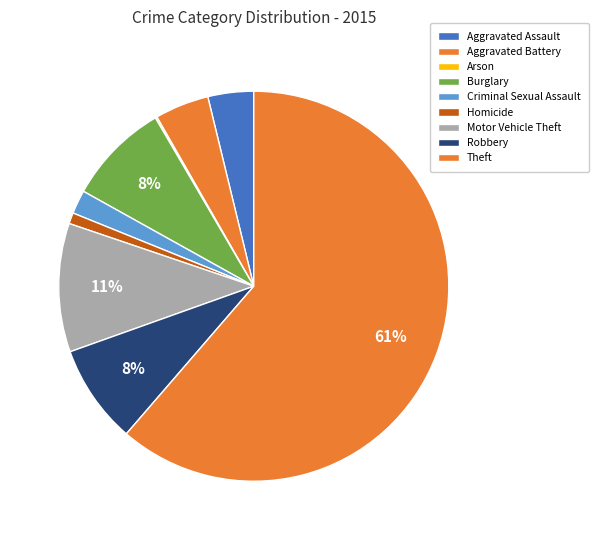

Which slice is the smallest?

Arson